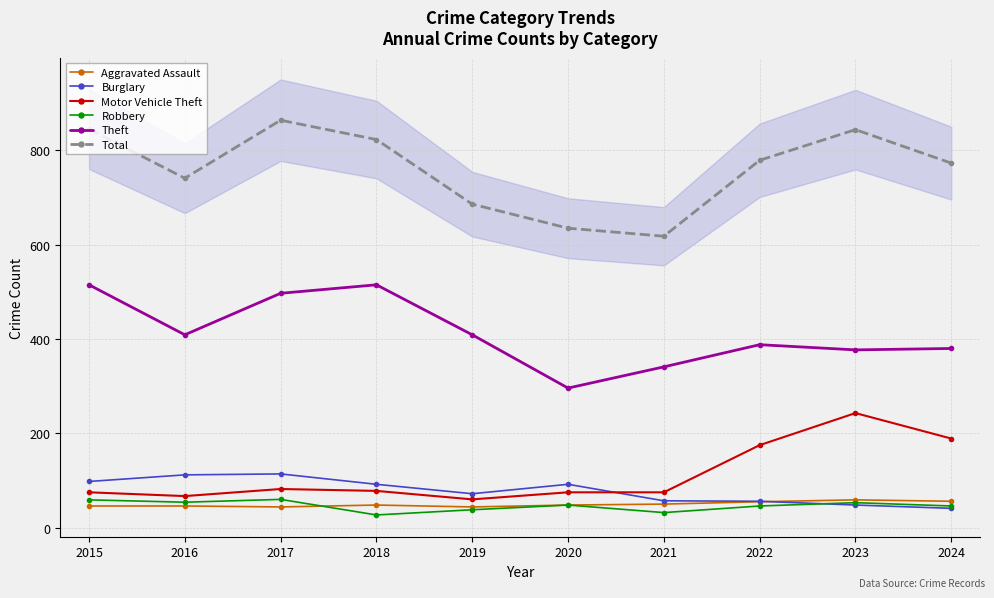

Where is Motor Vehicle Theft nearest to the value 151?

2022